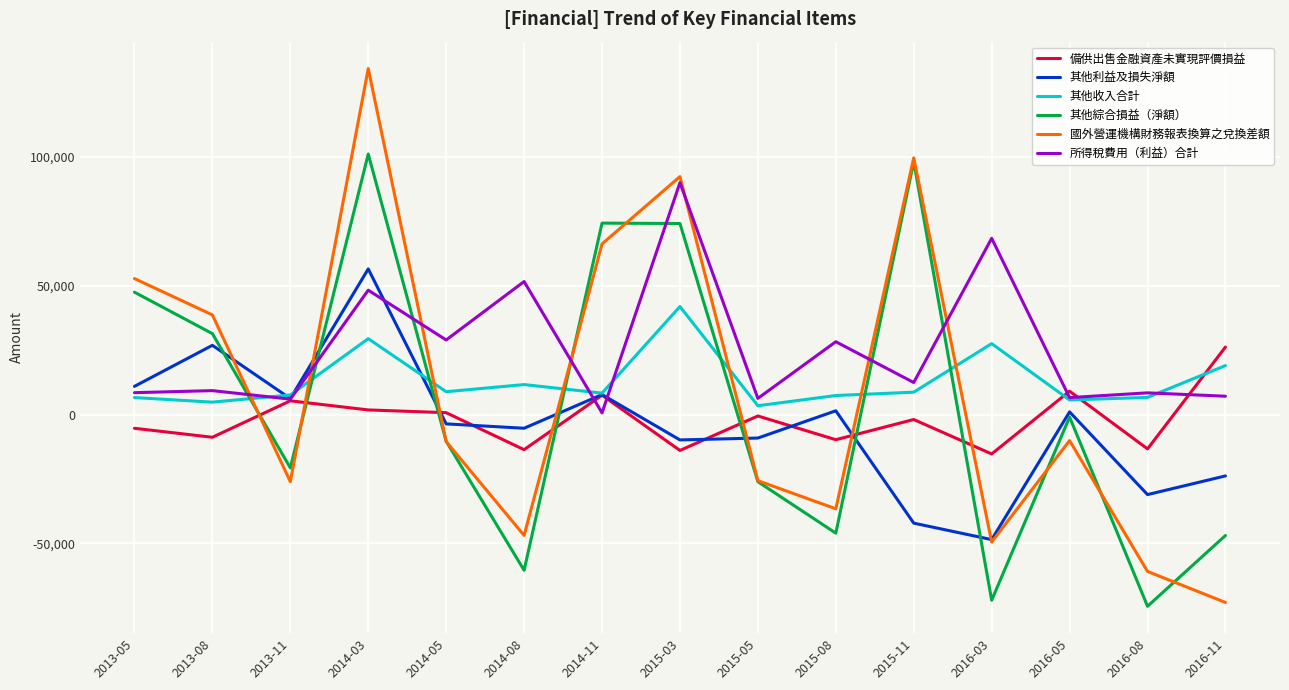

At which category is the sum across all series the highest?

2014-03